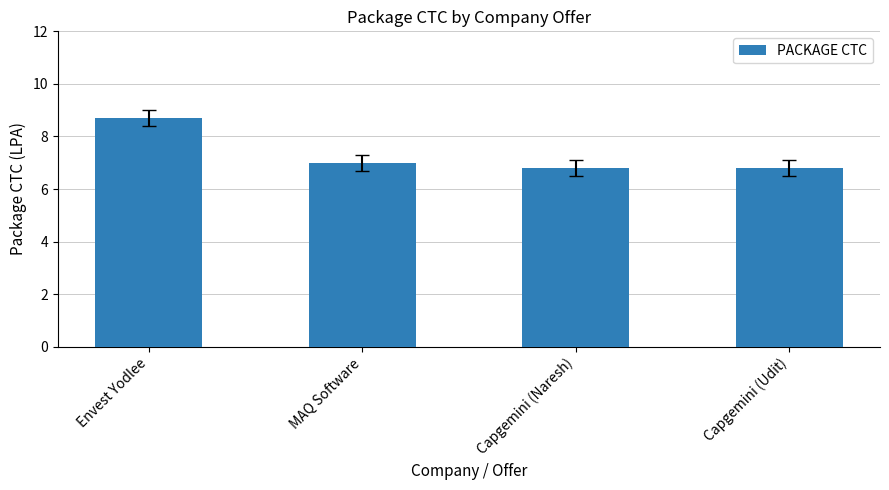

What is the ratio of the value at MAQ Software to the value at Capgemini (Udit)?

1.0